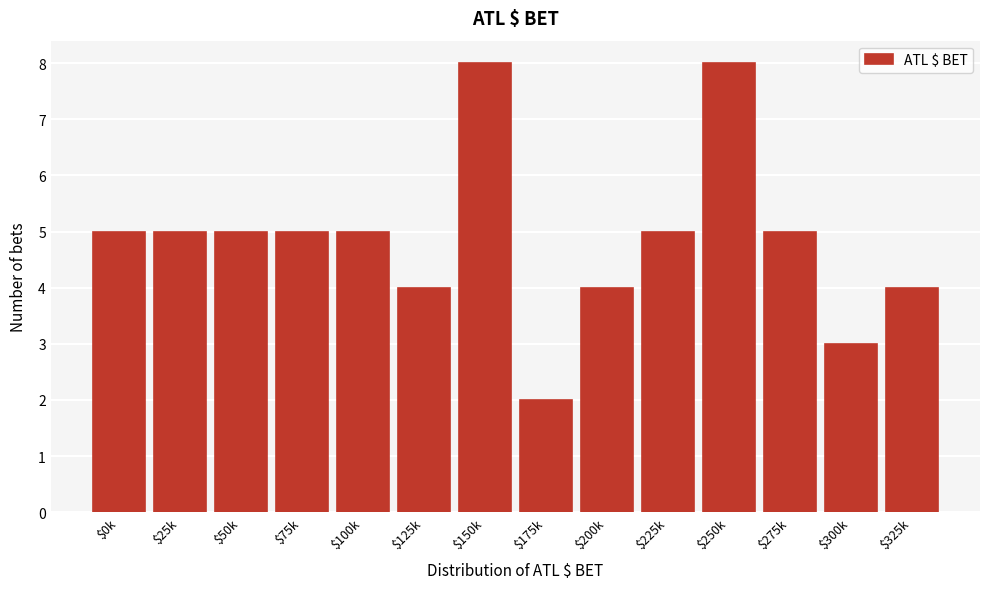

Reading left to right, extract all data points from this chart.

5	5	5	5	5	4	8	2	4	5	8	5	3	4